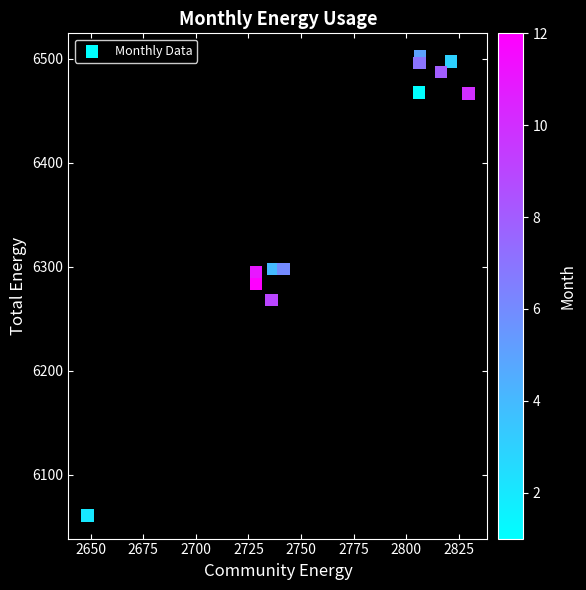

What is the range of X values (max minus min)?

181.3